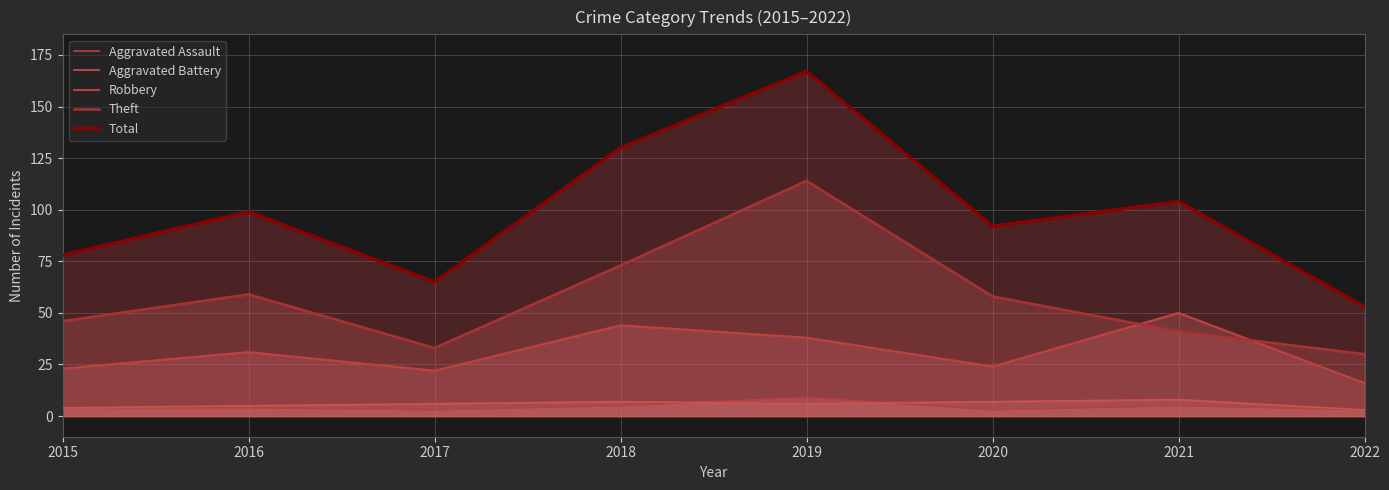

List the labels in order of Theft value, smallest first.

2022, 2017, 2021, 2015, 2020, 2016, 2018, 2019